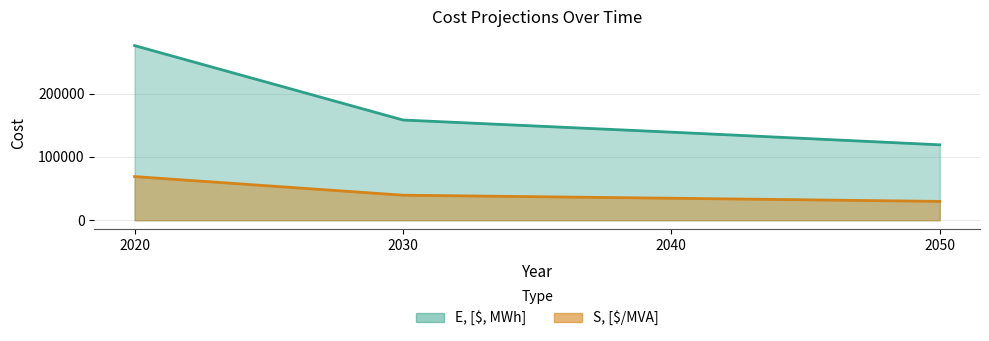

True or false: E, [$, MWh] and S, [$/MVA] cross at least once.

False